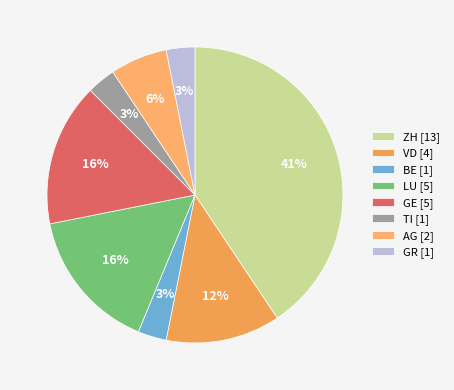

Count the number of slices in the pie.

8